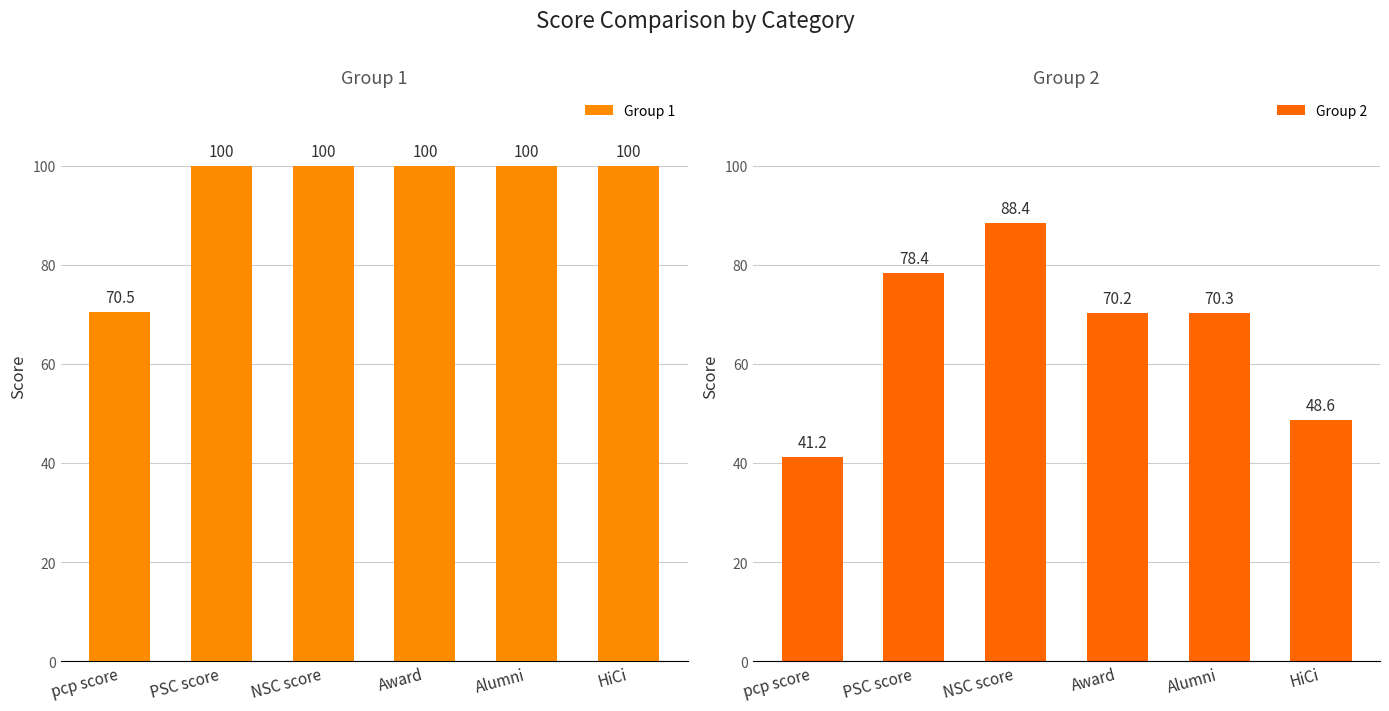

Is it true that Group 1 equals 114.7 at pcp score?

False